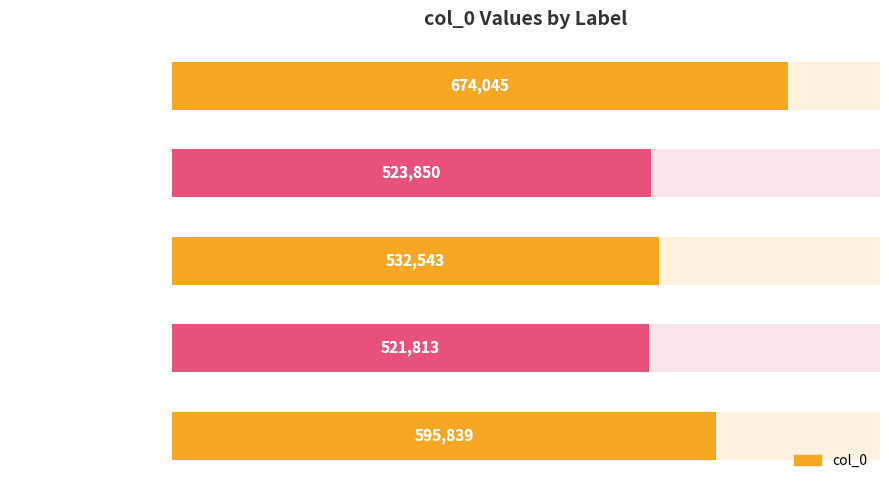

Approximately how many times larger is the value at 奉和李奉常天坛候驾即事 compared to 郊坛候驾?

0.9